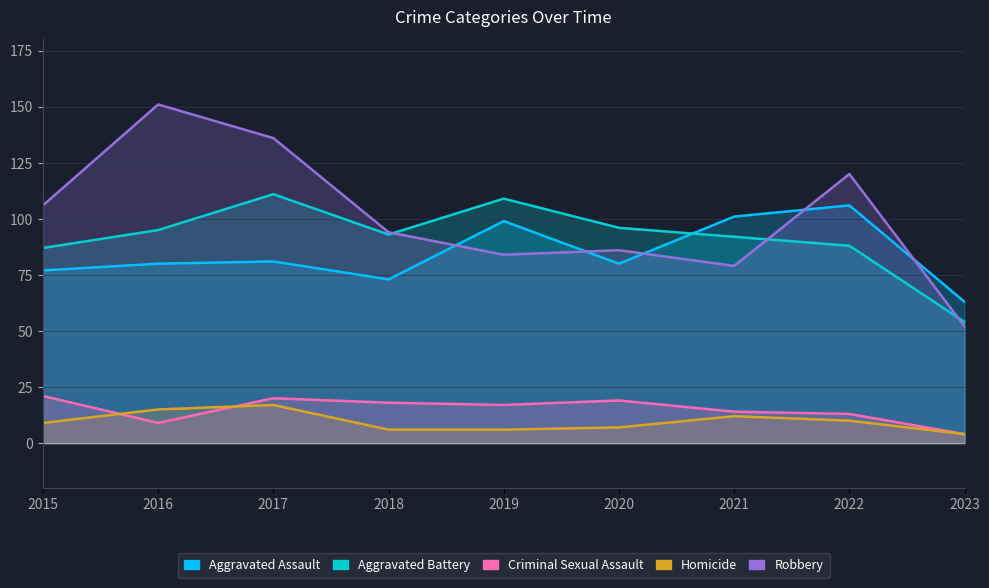

True or false: Criminal Sexual Assault and Aggravated Assault cross at least once.

False